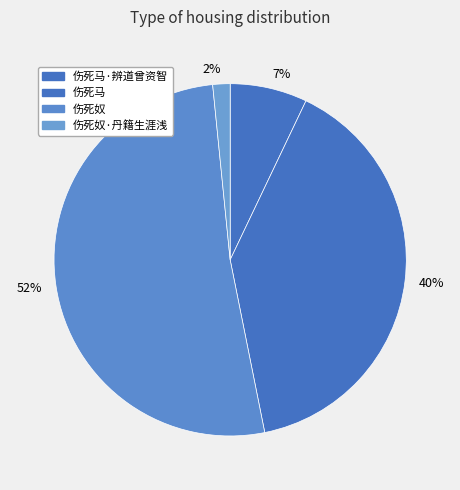

Does 伤死马 represent more than half of the total?

No